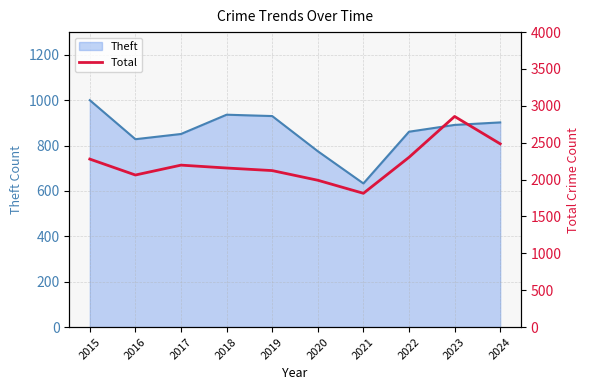

Reading right to left, extract all data points from this chart.

2024=2485	2023=2856	2022=2302	2021=1814	2020=1991	2019=2122	2018=2157	2017=2196	2016=2062	2015=2278